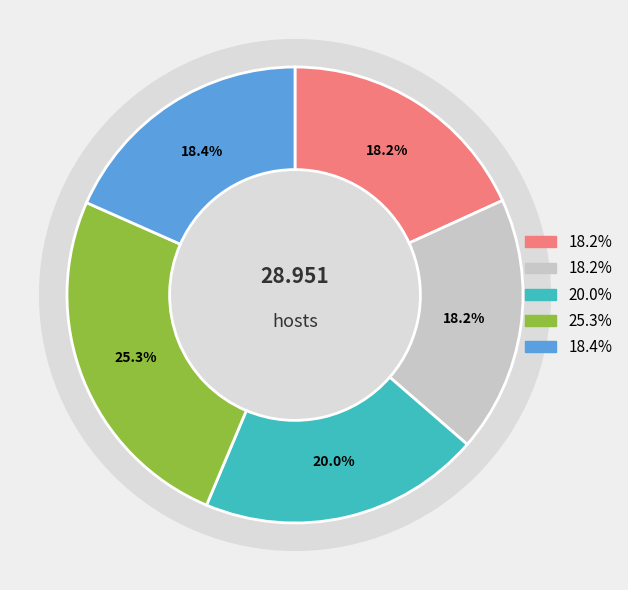

Does any single category account for the majority?

No